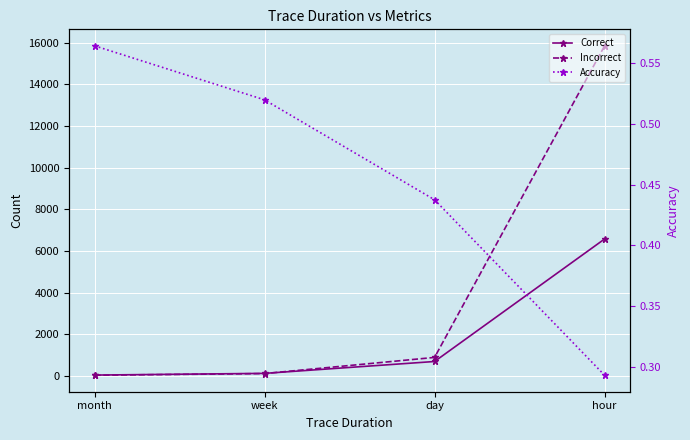

How many lines are shown in the chart?

3